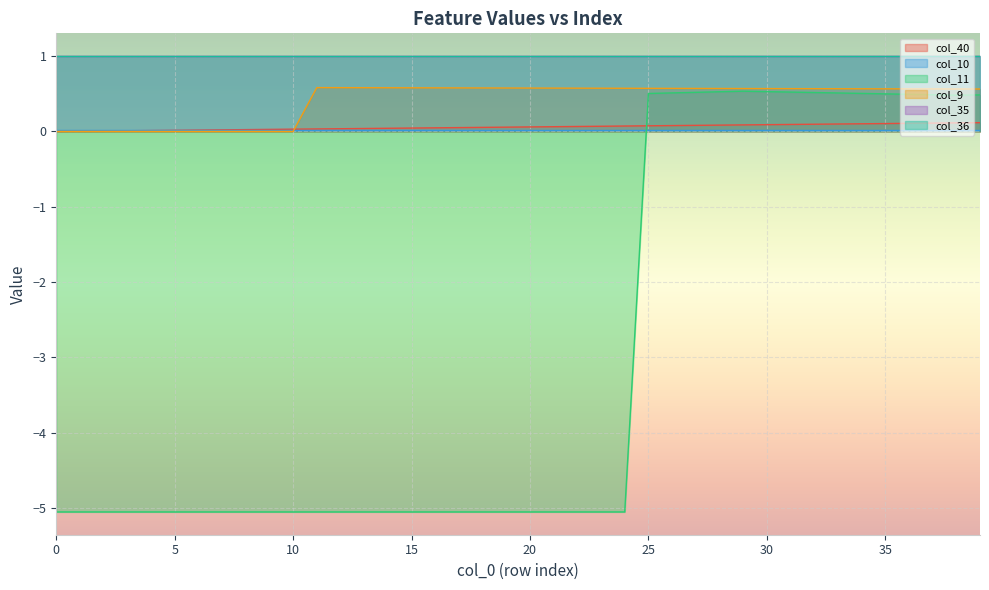

Is the value of col_10 at 22 greater than the value of col_9 at 13?

No